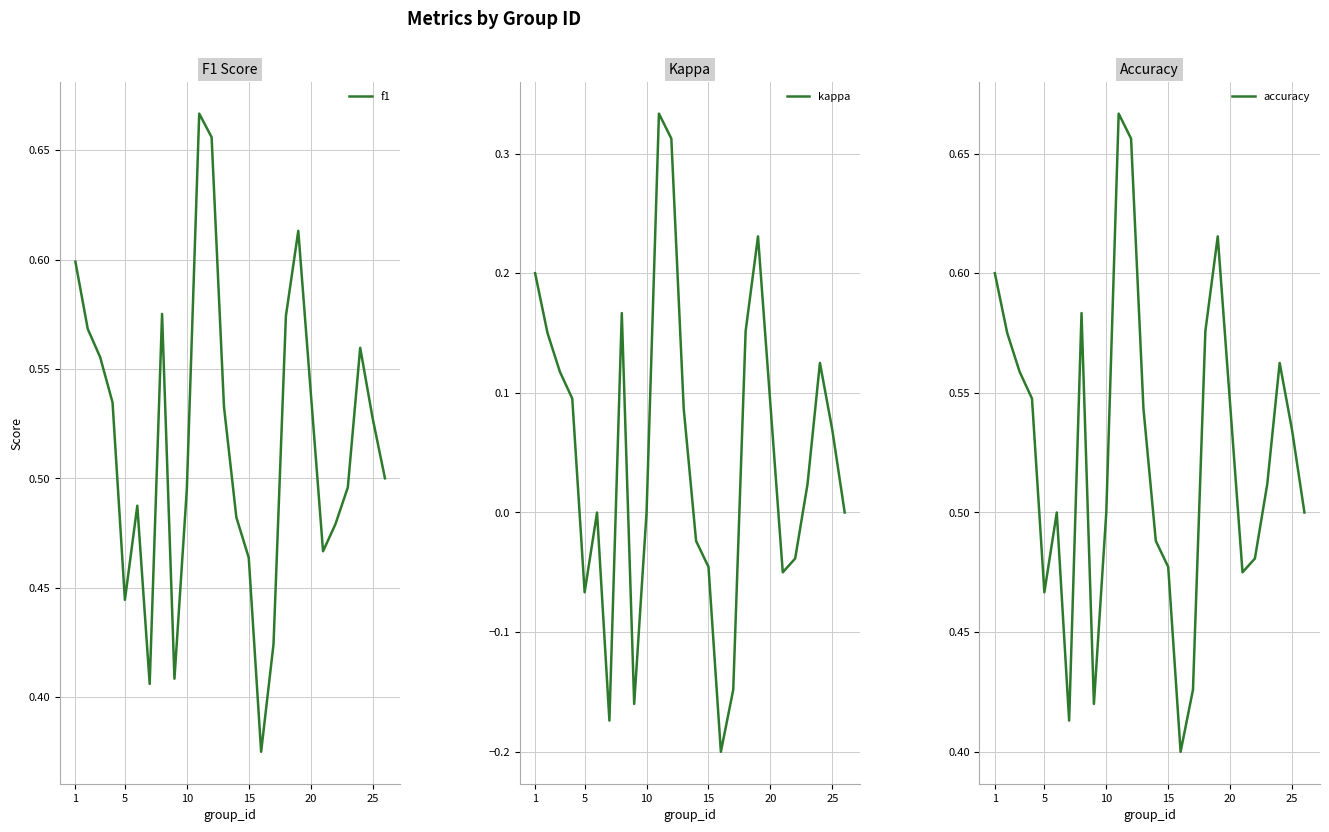

The accuracy series shows 0.6 at 1. True or false?

True